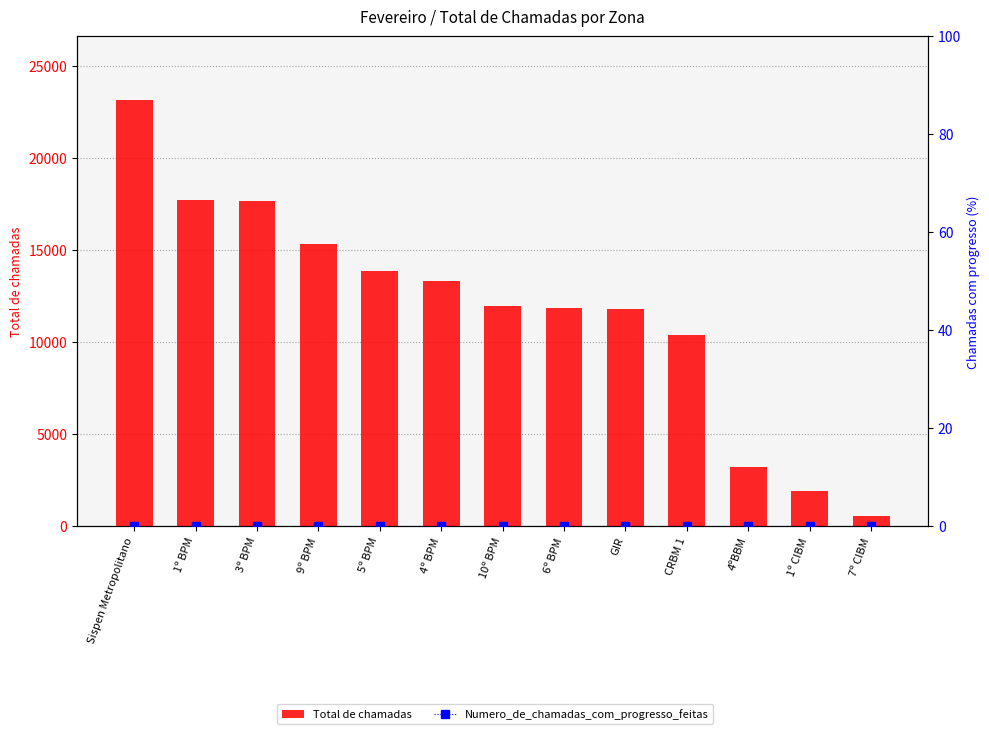

Reading right to left, transcribe all the data shown in this chart.

Total de chamadas: 7º CIBM=555	1º CIBM=1907	4ºBBM=3232	CRBM 1=10375	GIR=11813	6º BPM=11824	10º BPM=11984	4º BPM=13303	5º BPM=13854	9º BPM=15325	3º BPM=17659	1º BPM=17719	Sispen Metropolitano=23118
Numero_de_chamadas_com_progresso_feitas: 7º CIBM=0	1º CIBM=0	4ºBBM=0	CRBM 1=0	GIR=0	6º BPM=0	10º BPM=0	4º BPM=0	5º BPM=0	9º BPM=0	3º BPM=0	1º BPM=0	Sispen Metropolitano=0